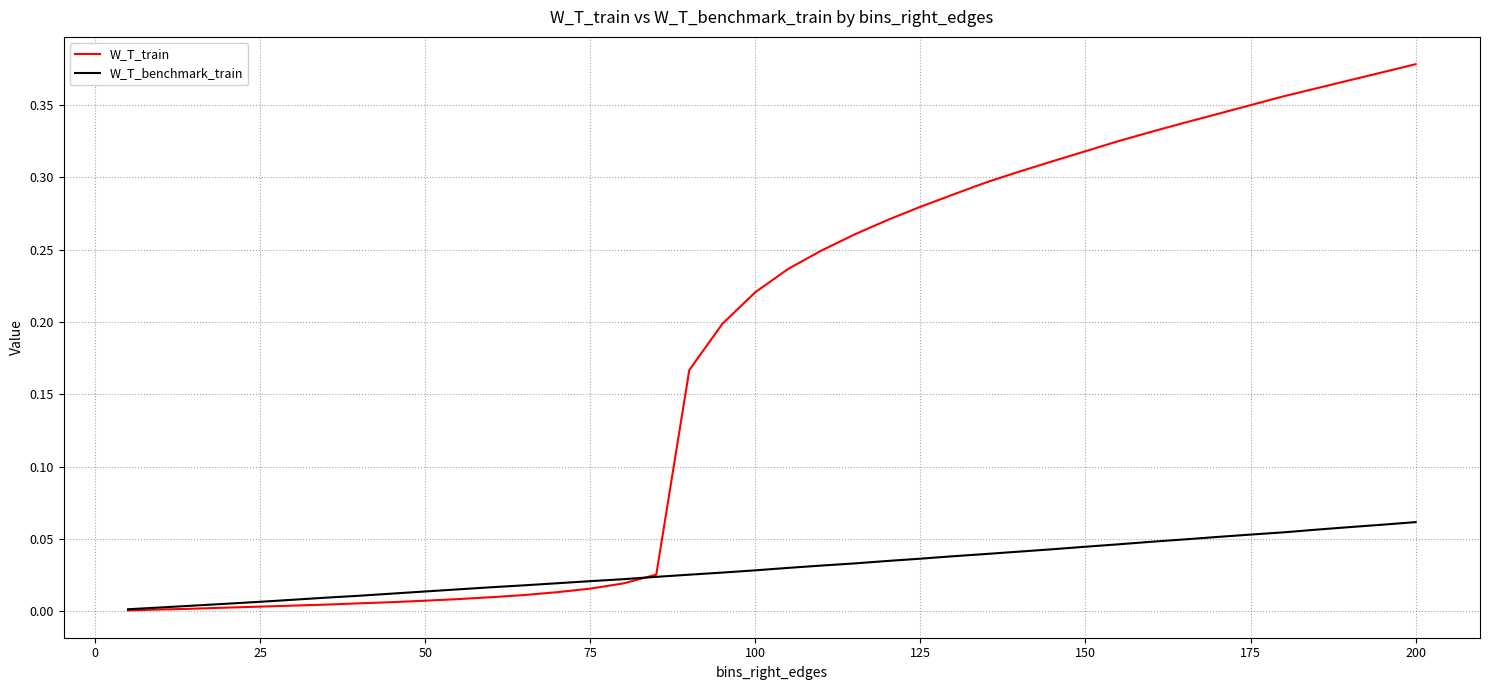

What are all the series names shown in the legend?

W_T_train, W_T_benchmark_train